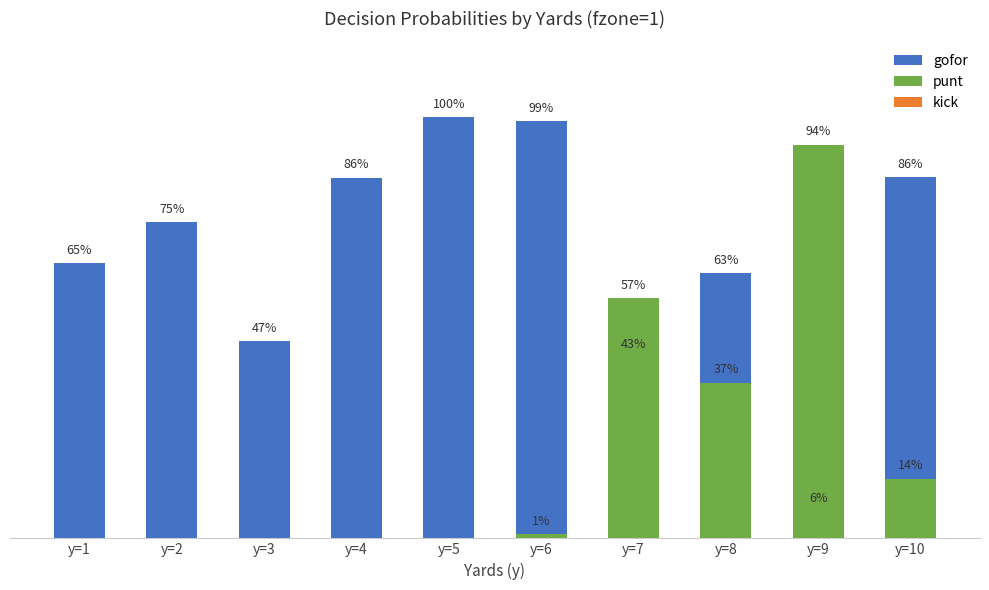

Between y=5 and y=7, which is larger?

y=5